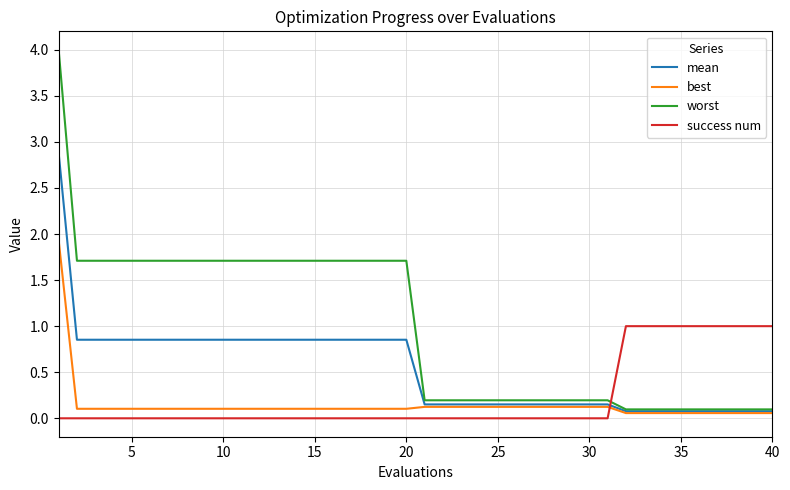

What is the highest value of the worst series?

4.0